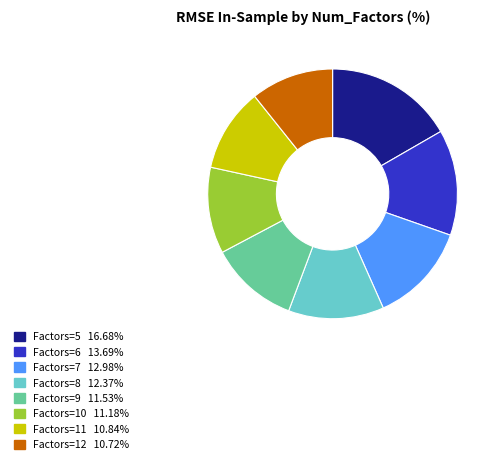

Does any single category account for the majority?

No